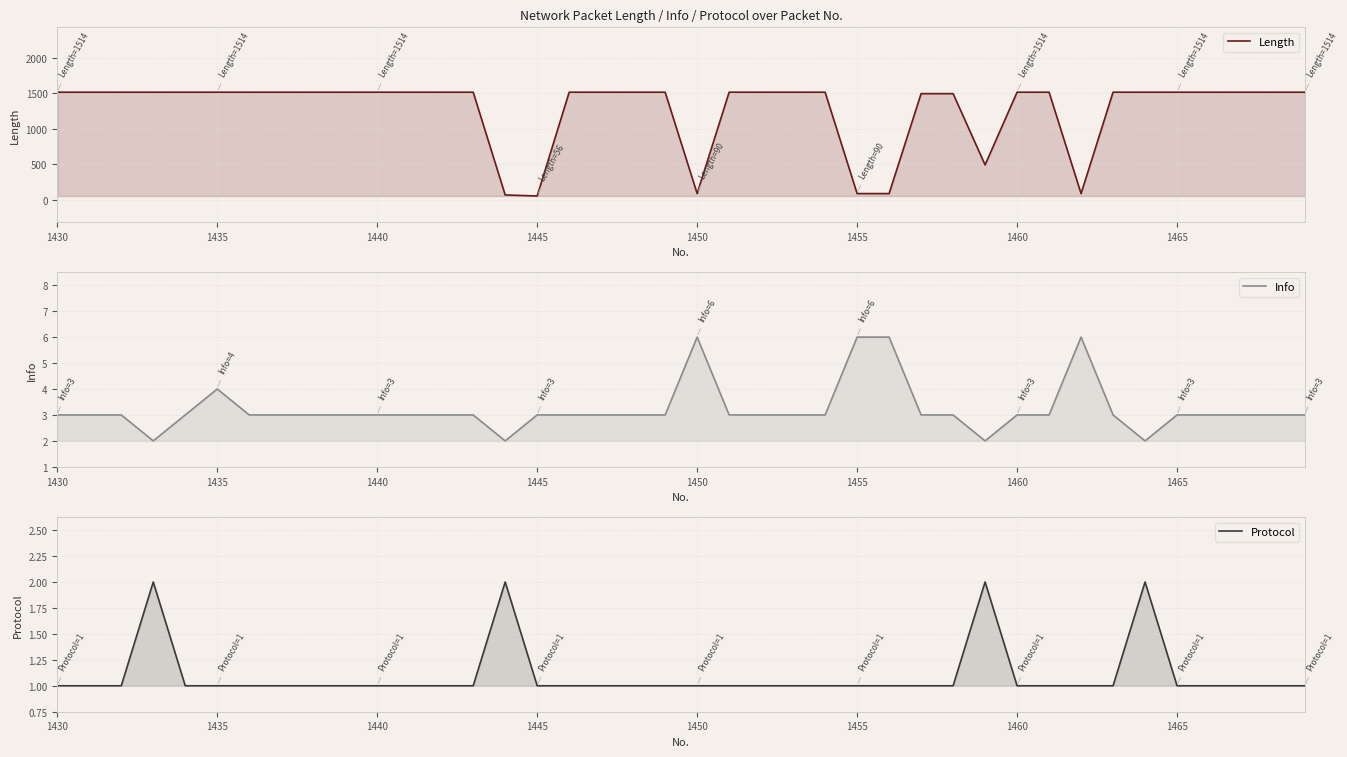

At which label does Protocol reach its minimum?

1430